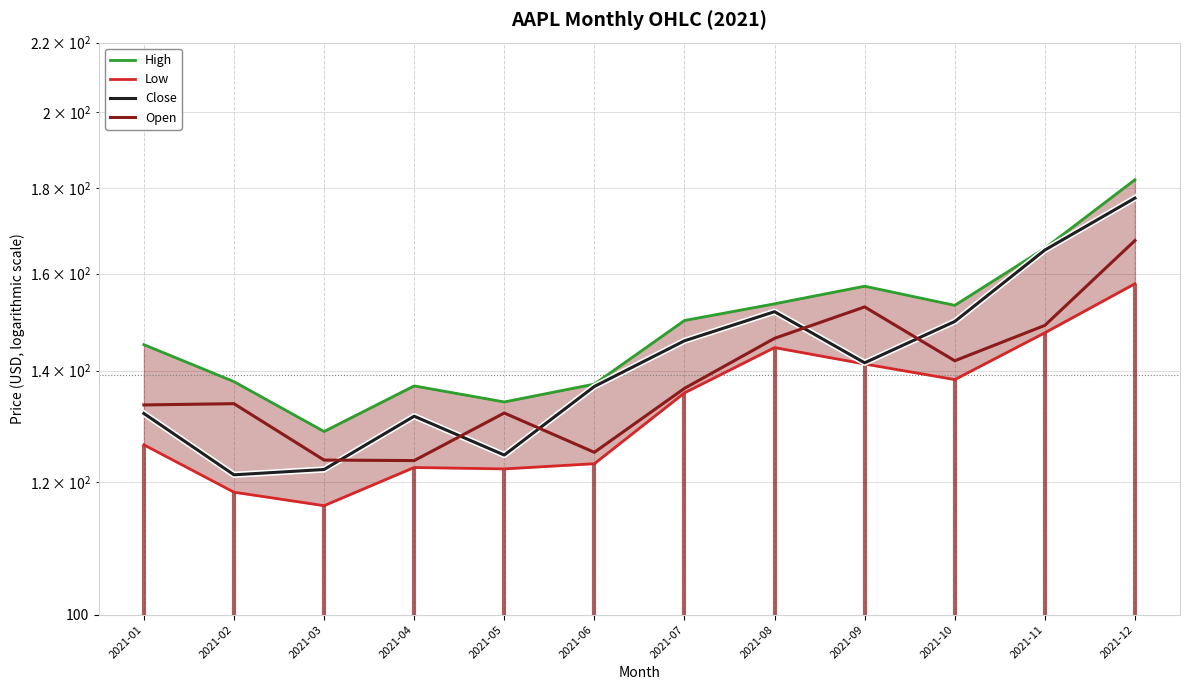

What is the sum of all High values?

1782.0